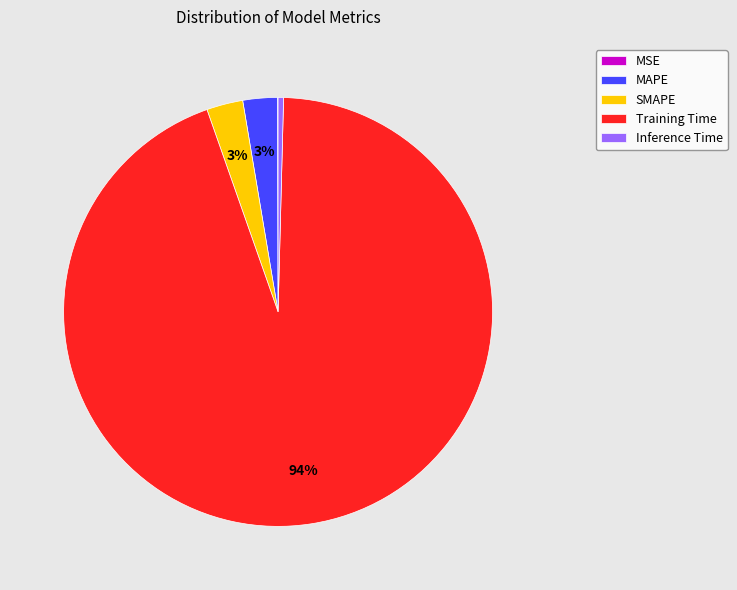

Is it true that Training Time is 99% of the pie?

False